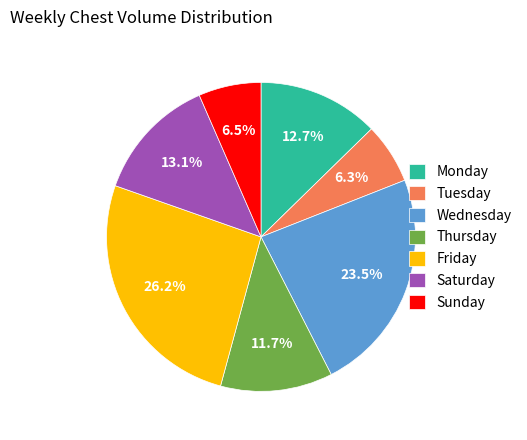

Combined, what portion of the pie is Saturday and Sunday?

19.6%